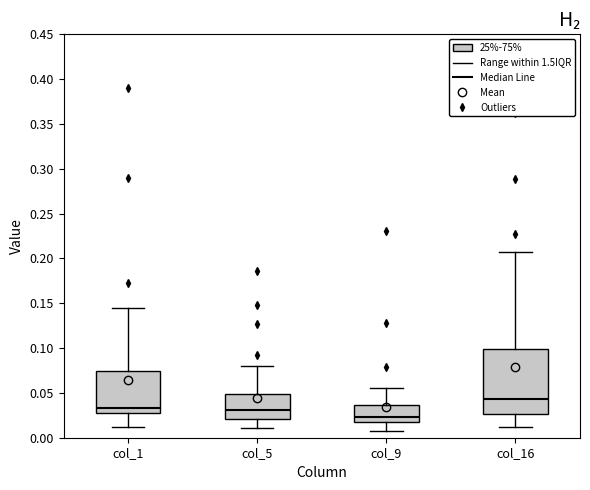

Where does the median line of the box for col_9 sit on the y-axis? The values are not printed on the chart, so give them approximately, as read against the axis.

0.025